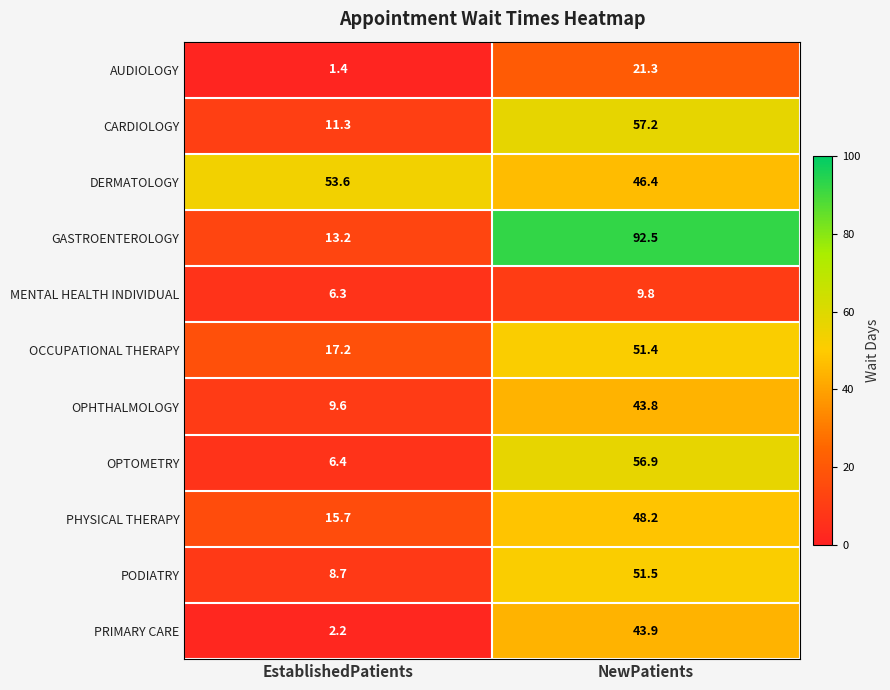

At which label does PRIMARY CARE reach its peak?

NewPatients